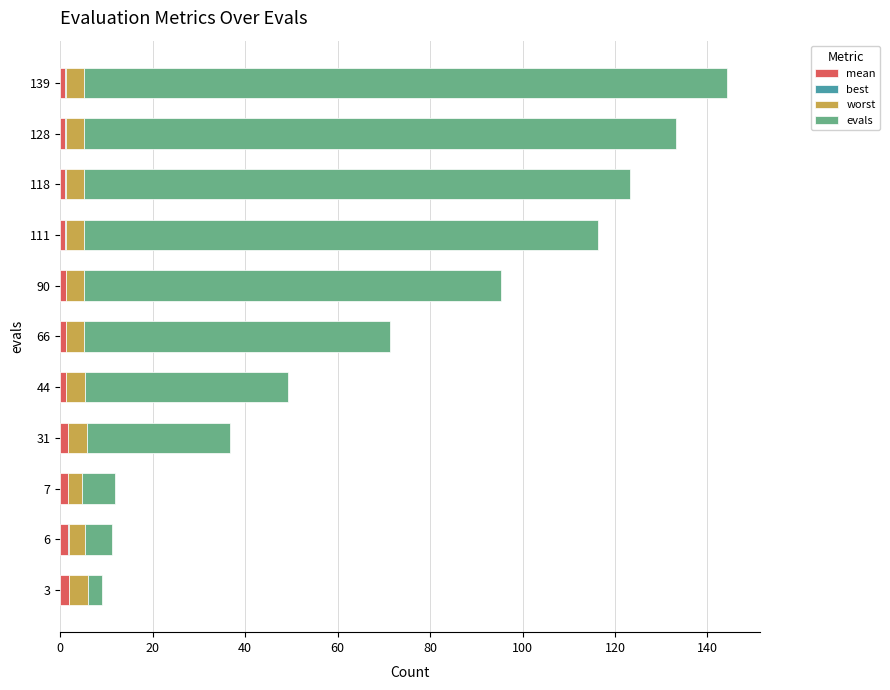

How many series are shown in this chart?

4